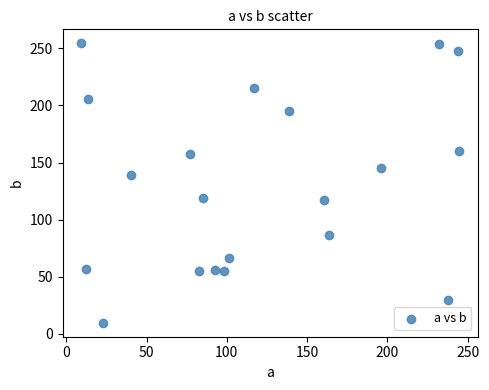

What Y value in the scatter plot is closest to 132?

139.3